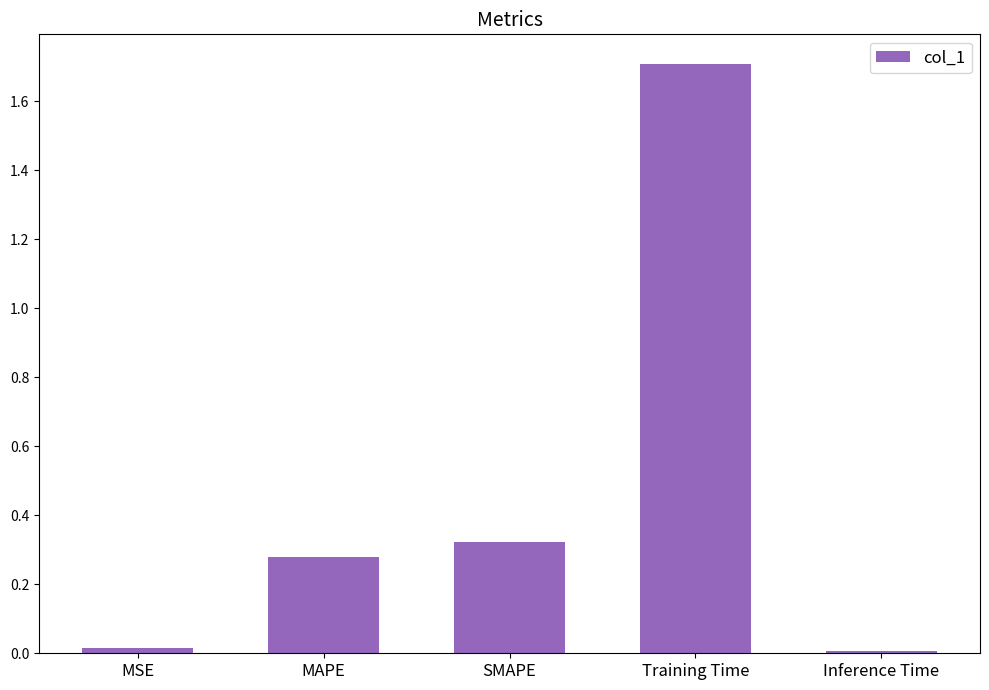

Between Training Time and MSE, which is larger?

Training Time